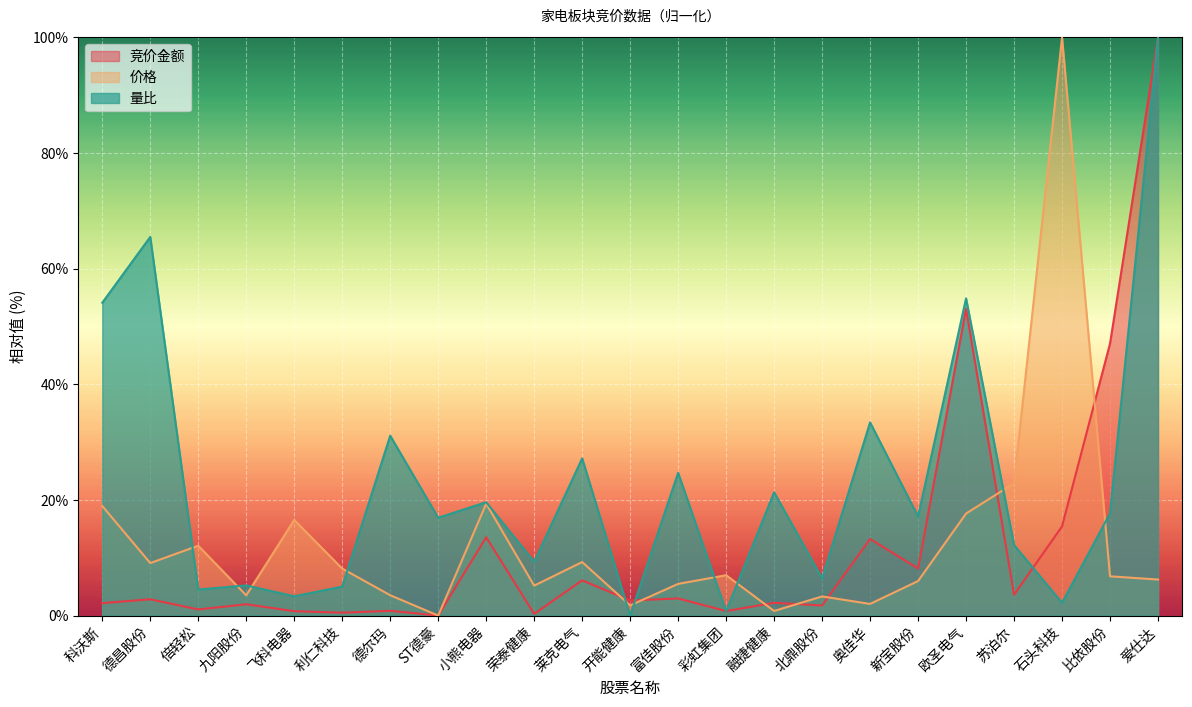

The value of 竞价金额 at 比依股份 is 47.0. True or false?

True